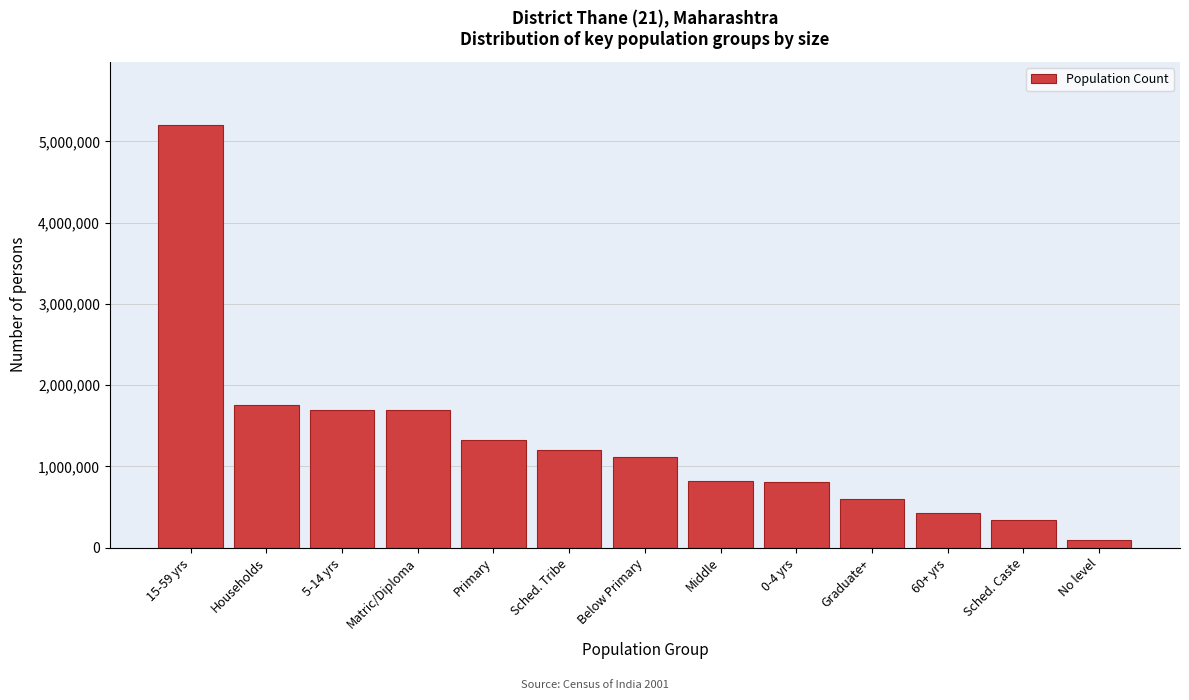

Where is the data nearest to the value 2646783?

Households